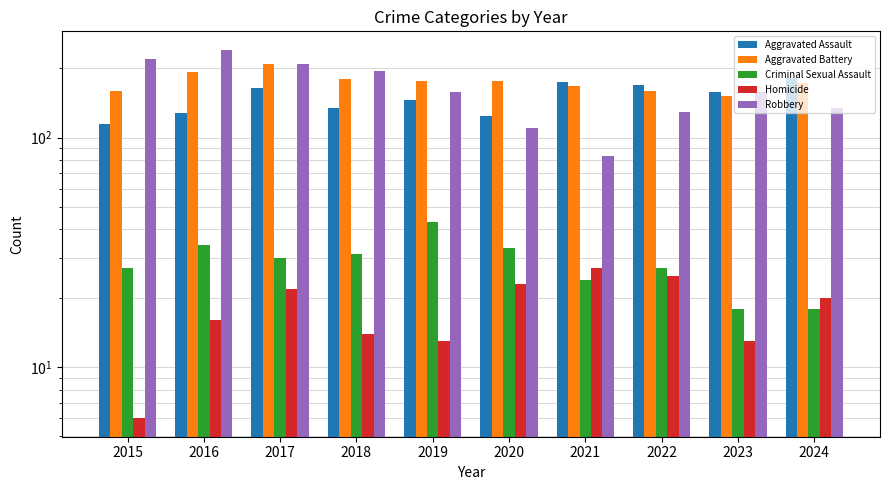

What is the sum of the Aggravated Battery values at 2024 and 2016?

364